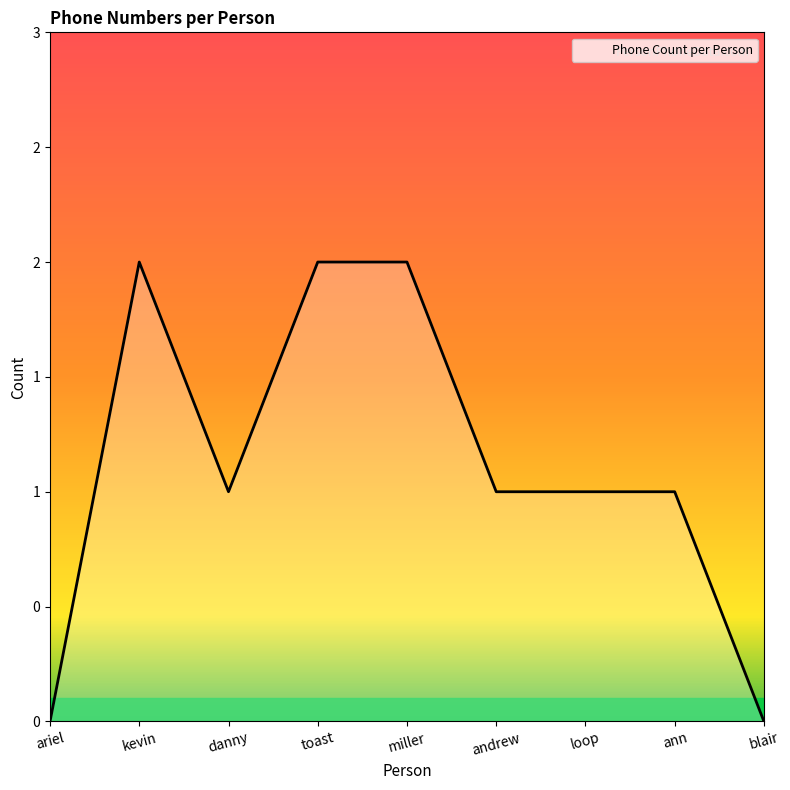

Does the chart have visible grid lines?

No